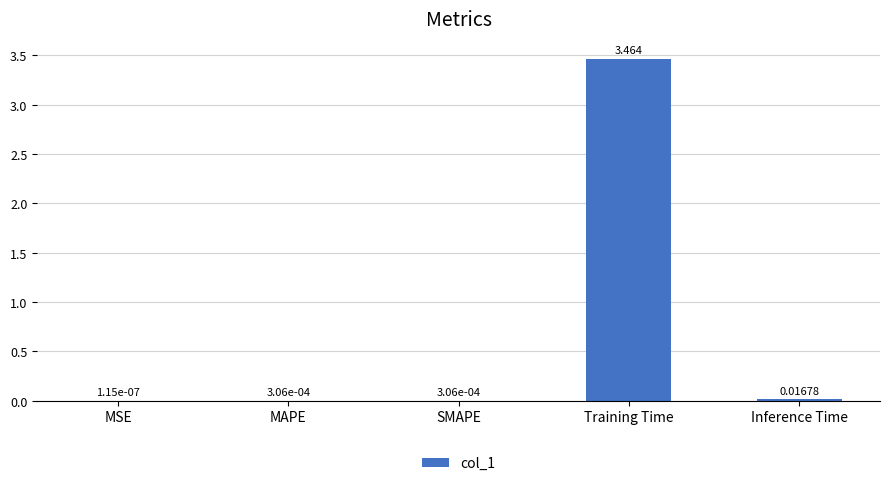

At which category does the chart reach its peak across all series?

Training Time